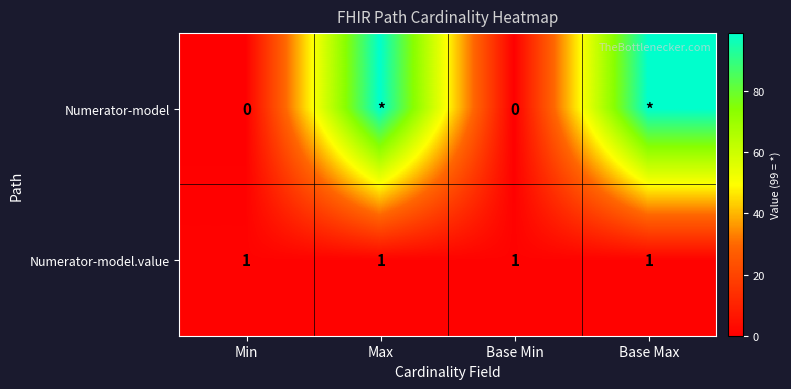

Is it true that Numerator-model.value equals 2 at Min?

False